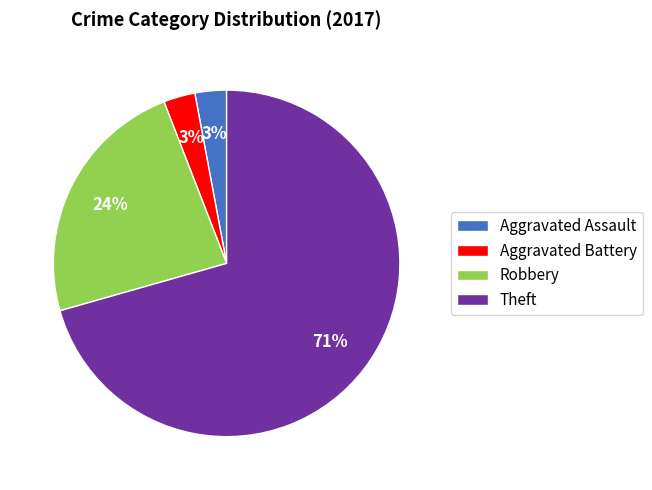

Is it true that Aggravated Battery is 3% of the pie?

True